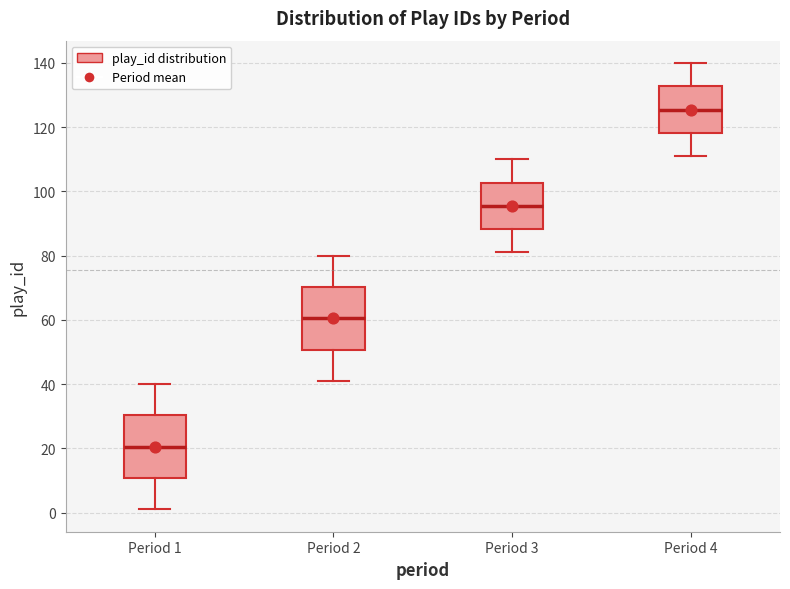

Where is the lower edge of the box for Period 4 on the y-axis? The values are not printed on the chart, so give them approximately, as read against the axis.

118